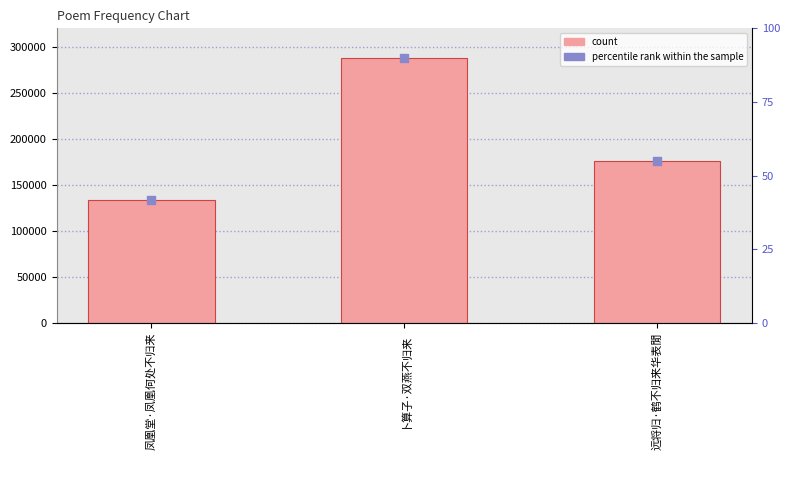

Which series contains the highest Y value?

col_0